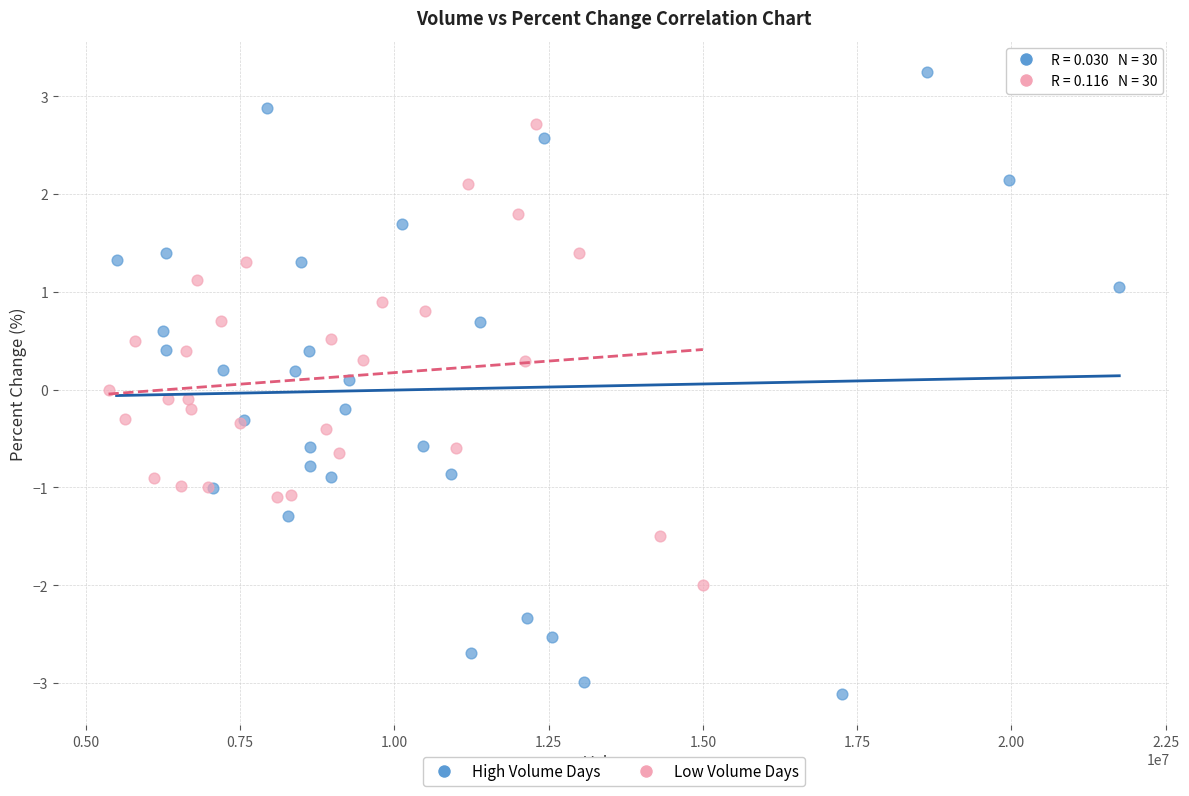

What are all the series names shown in the legend?

High Volume Days, Low Volume Days